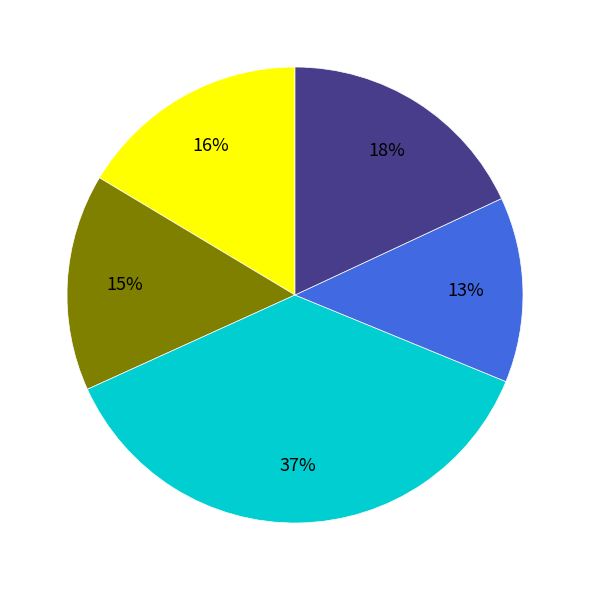

Is there a majority slice in this chart?

No